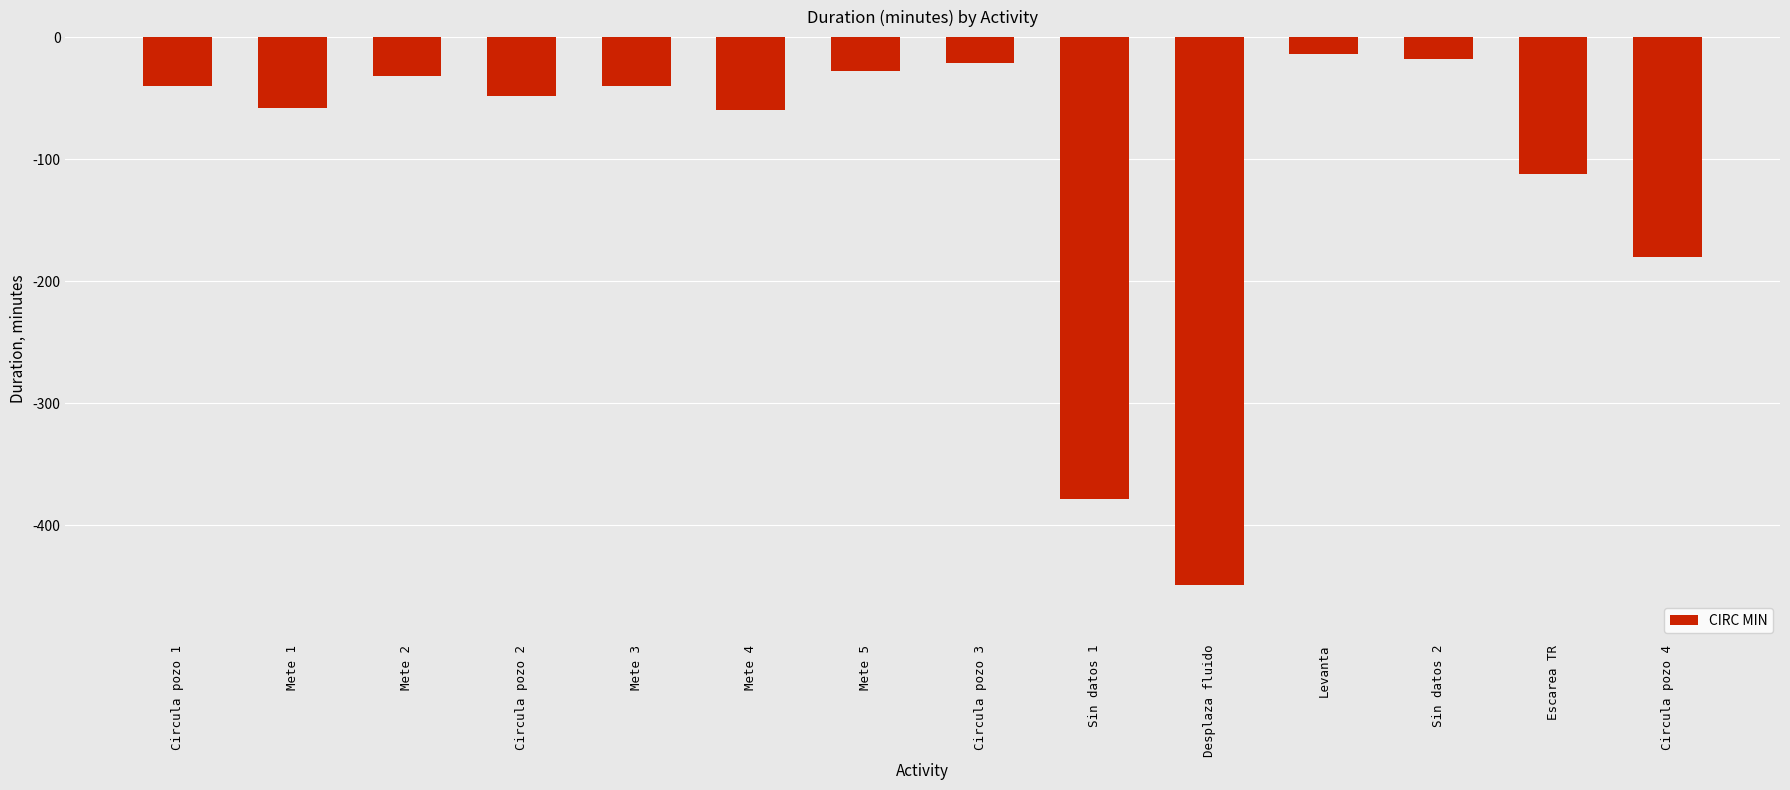

How many bars are there in total?

14